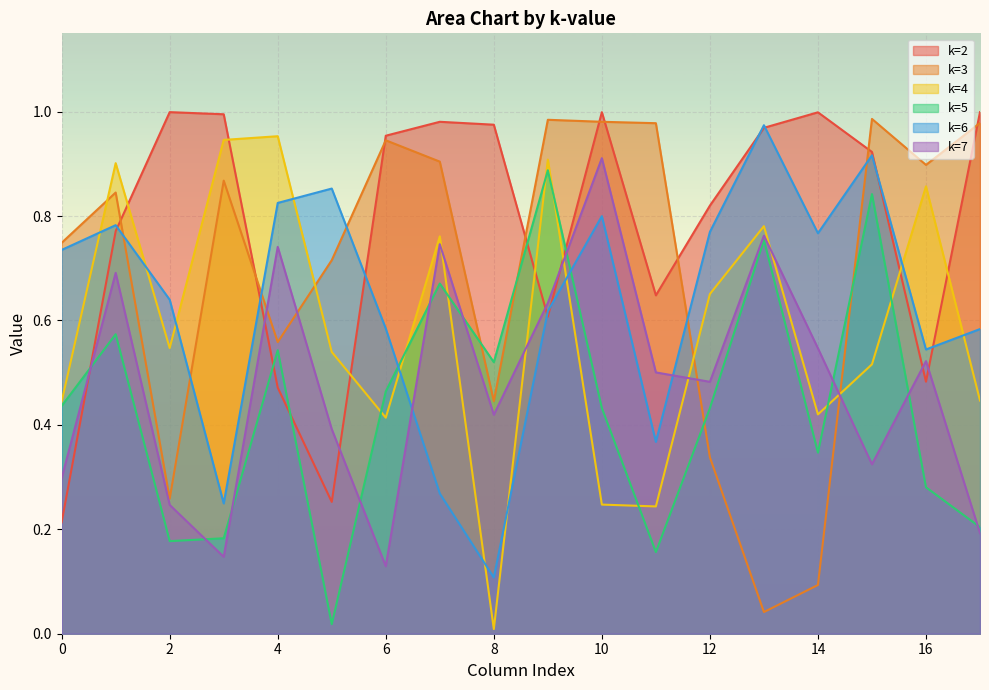

Which series has the largest range (max minus min)?

k=3